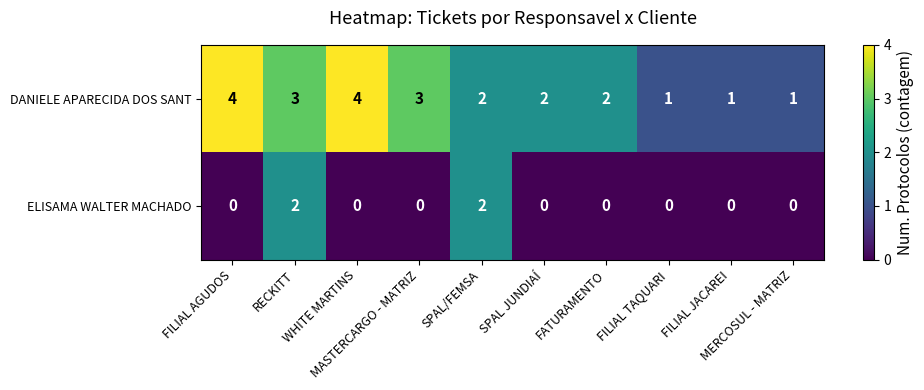

At which category is the sum across all series the highest?

RECKITT